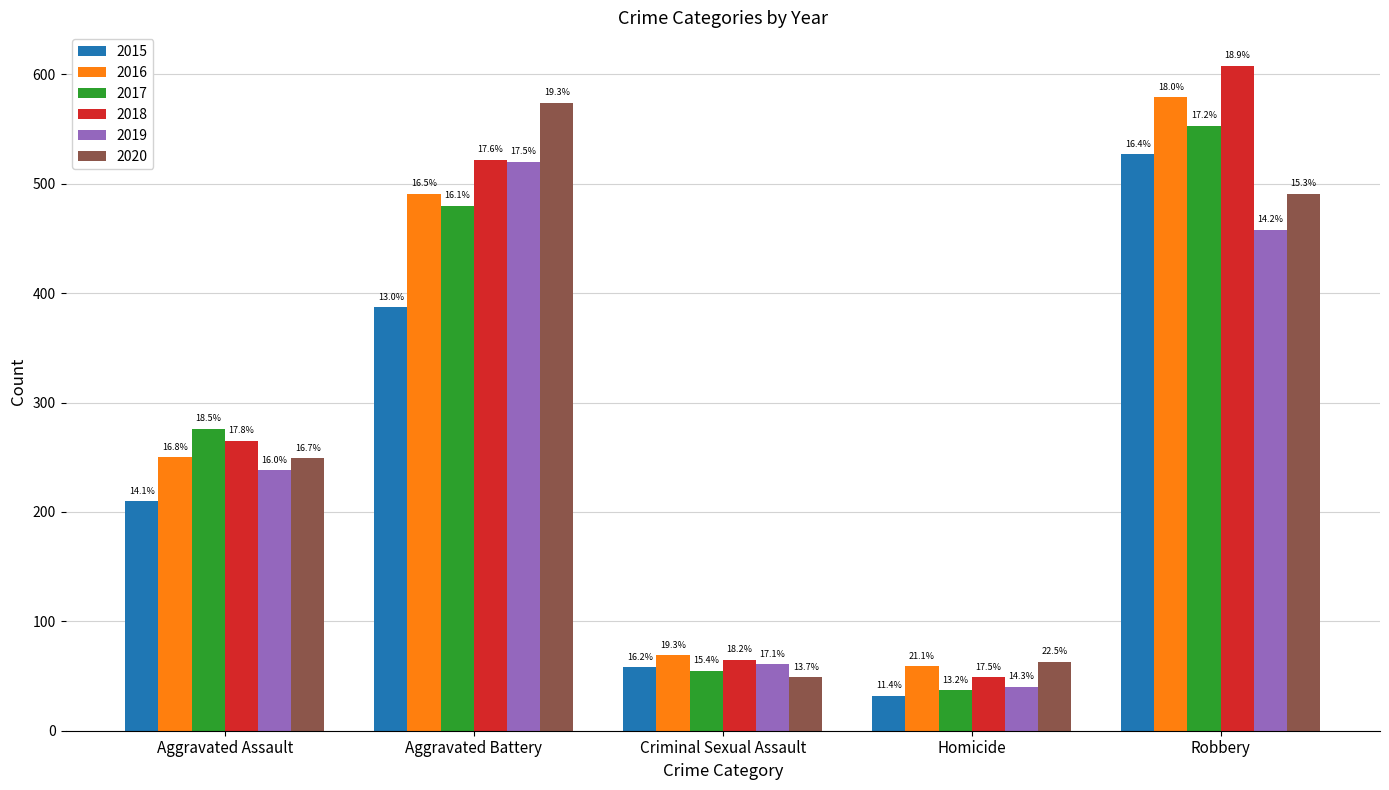

The 2015 series shows 387 at Aggravated Battery. True or false?

True